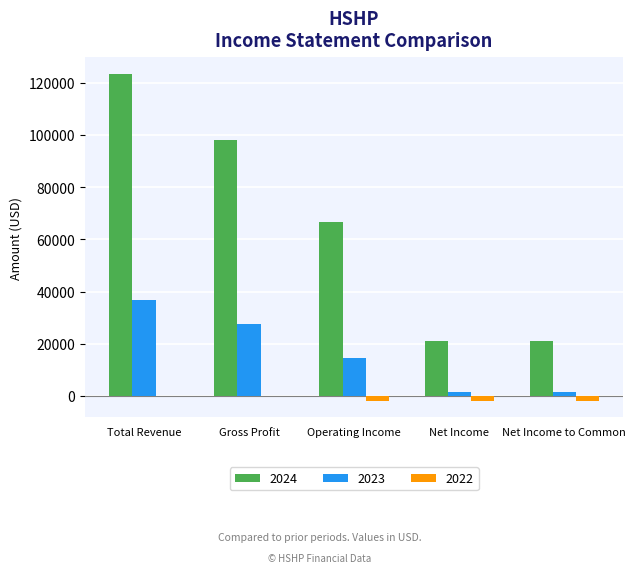

The 2024 series shows 21000 at Net Income to Common. True or false?

True